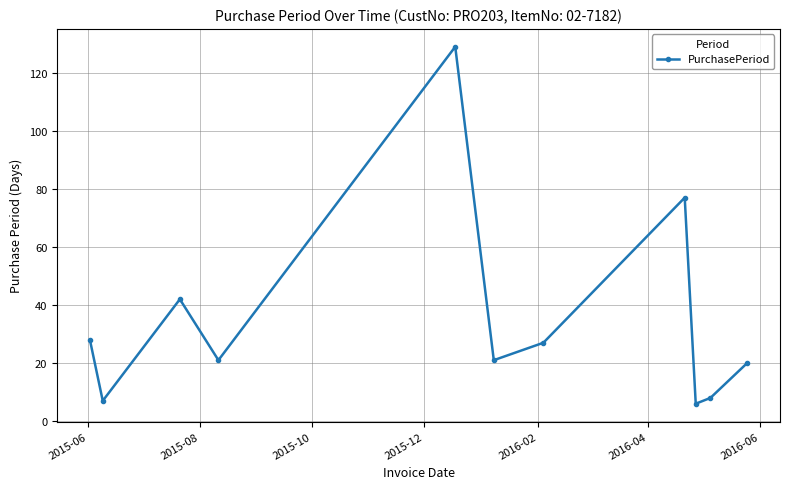

What is the difference between the maximum and second lowest values?

122